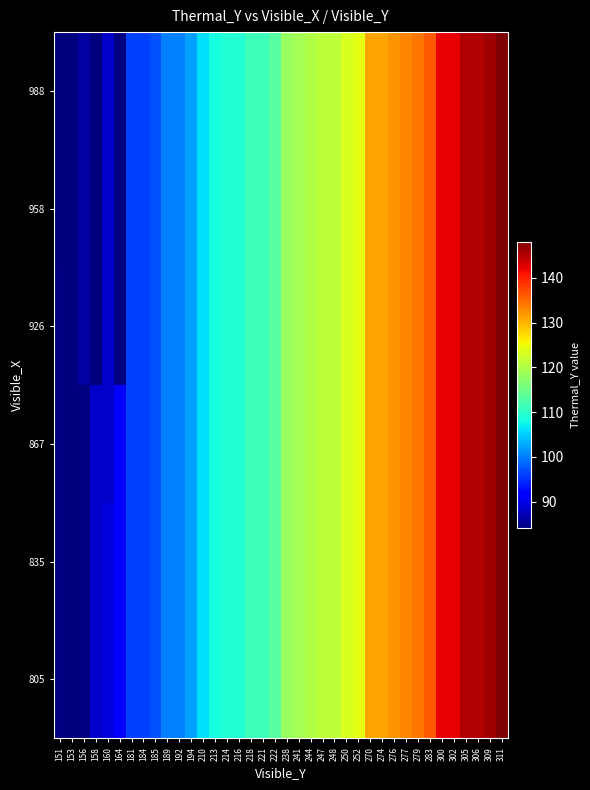

What is the total value across all series at 194?

612.0